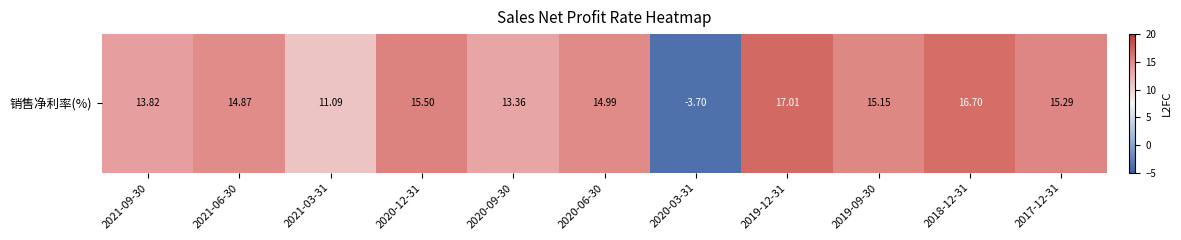

Rank the categories by value from lowest to highest.

2020-03-31, 2021-03-31, 2020-09-30, 2021-09-30, 2021-06-30, 2020-06-30, 2019-09-30, 2017-12-31, 2020-12-31, 2018-12-31, 2019-12-31